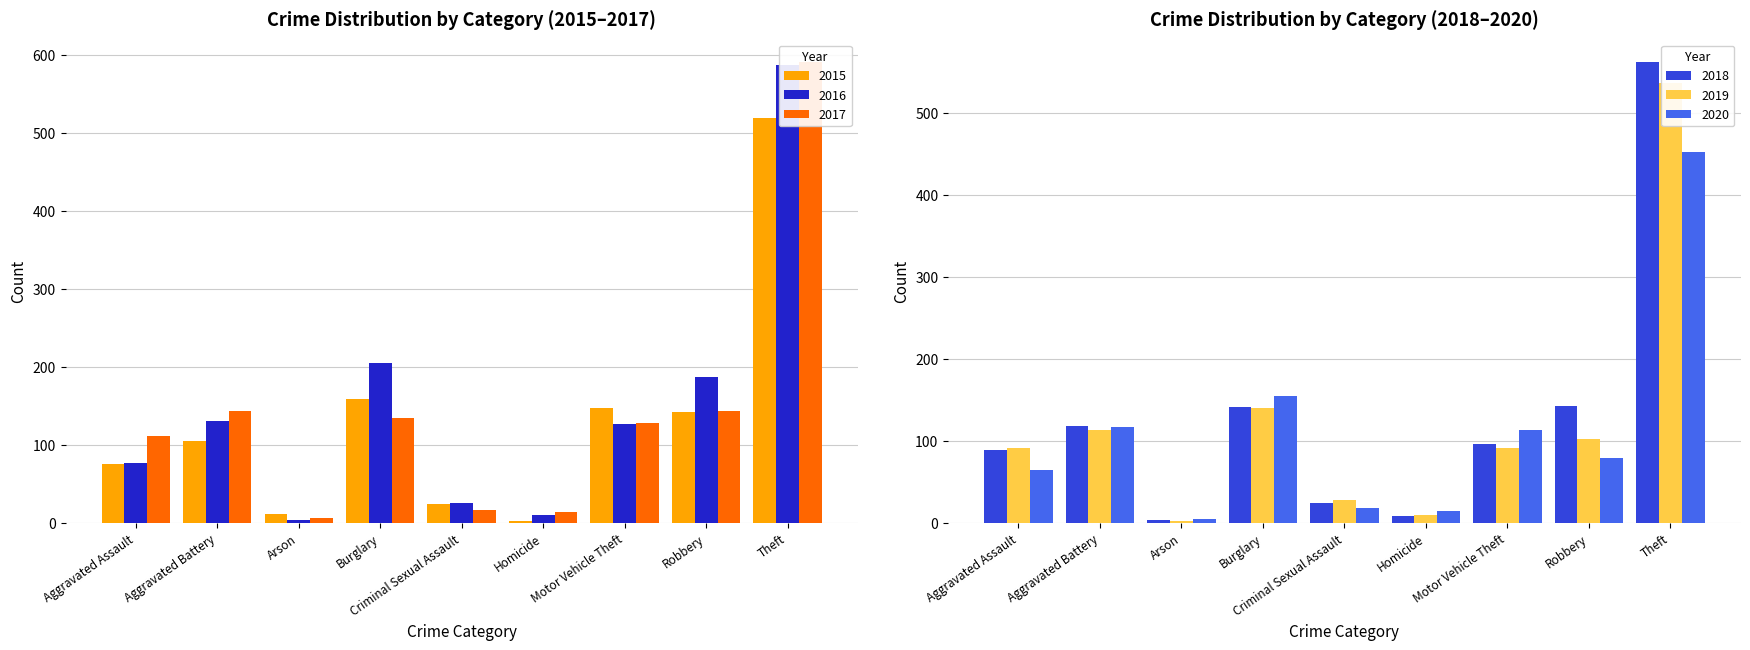

Is the value of 2015 at Aggravated Battery greater than the value of 2019 at Motor Vehicle Theft?

Yes